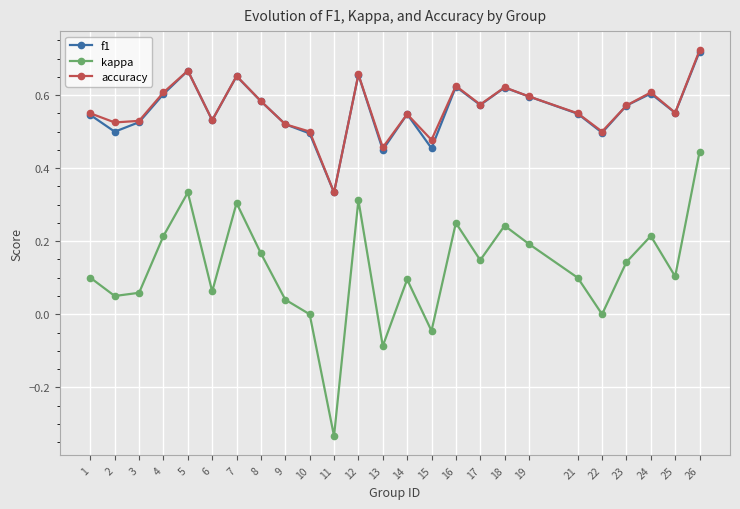

True or false: accuracy and kappa cross at least once.

False